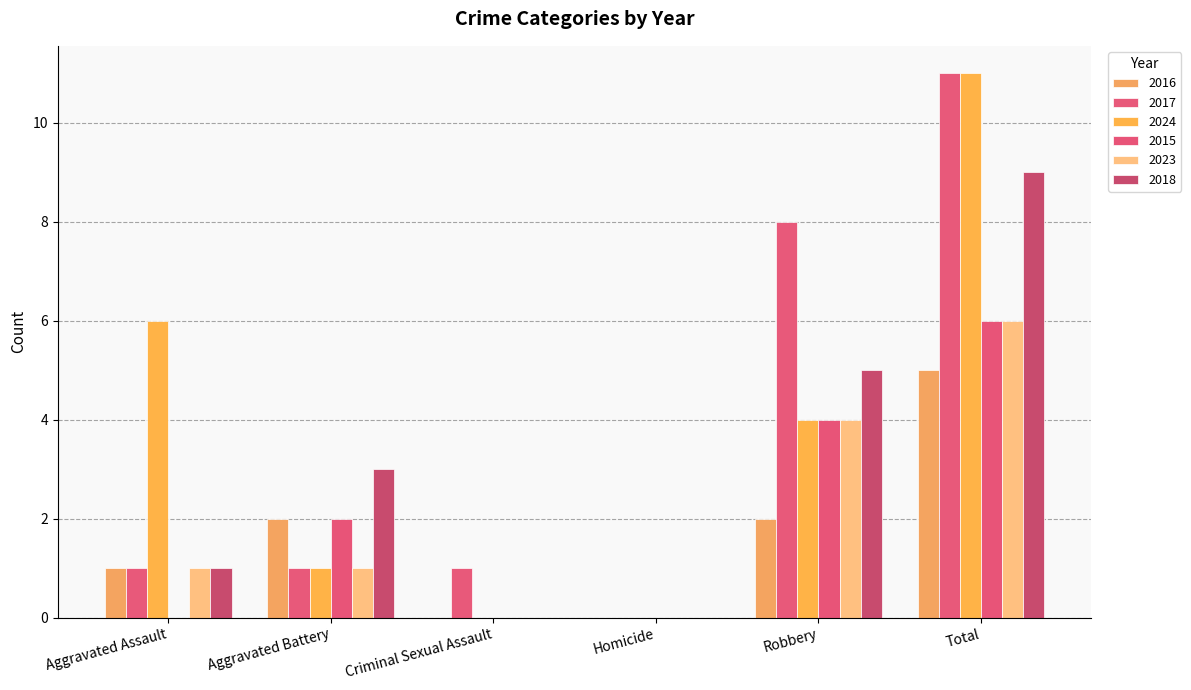

What is the average value of the 2015 series?

2